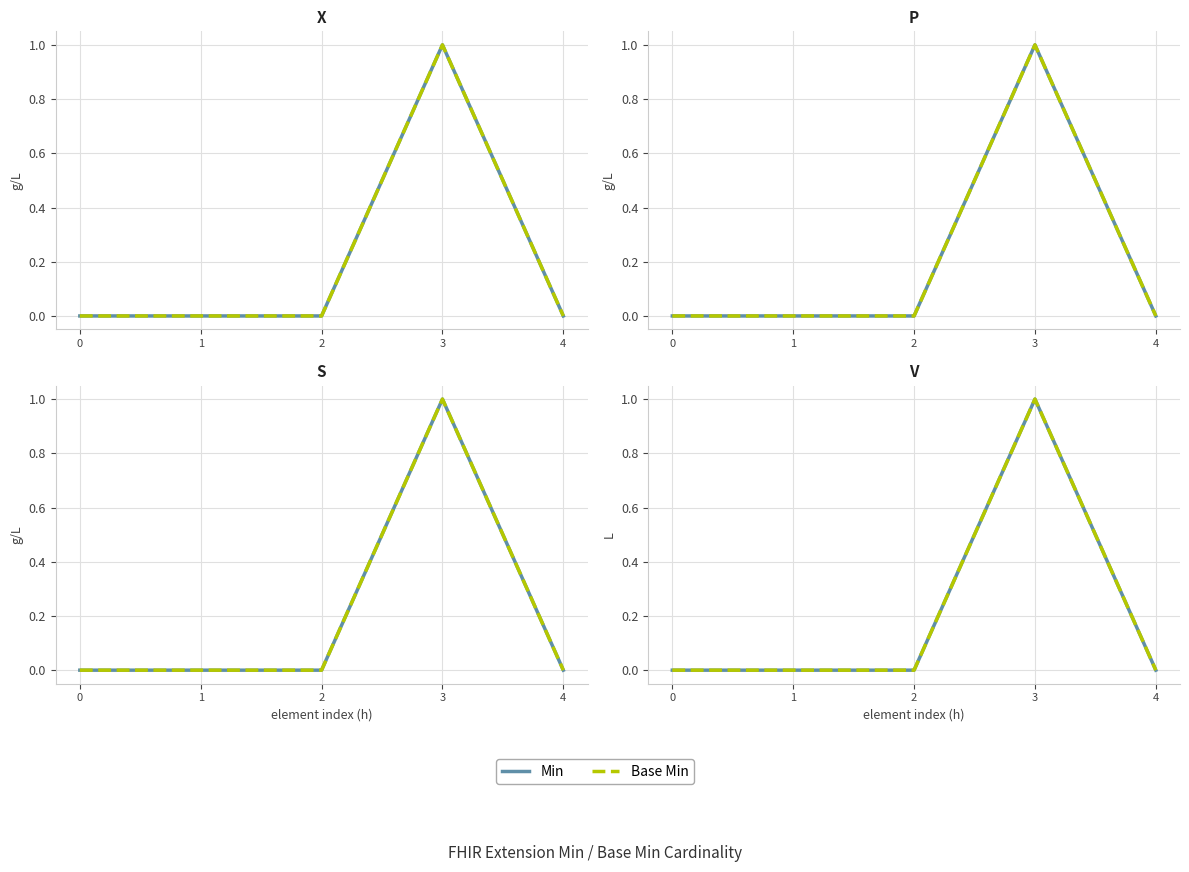

True or false: Min and Base Min intersect in this chart.

False